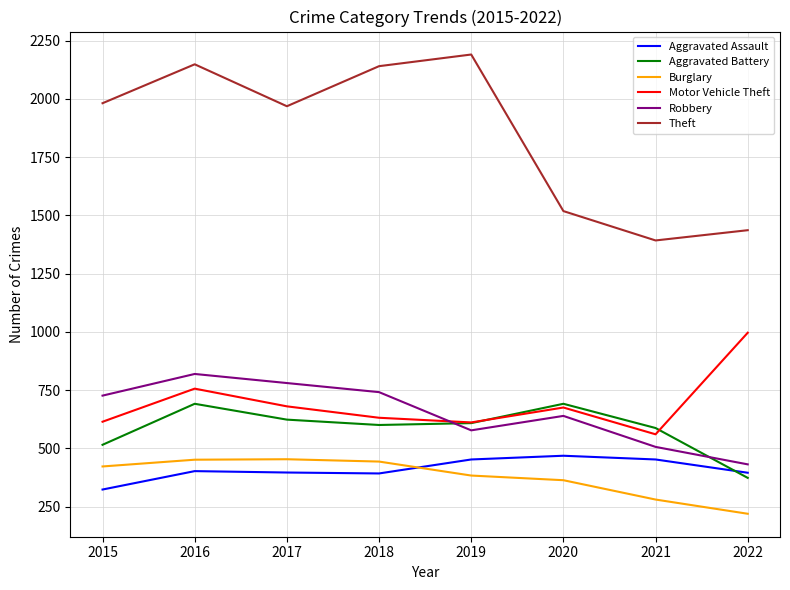

Which category has the highest value in the Robbery series?

2016